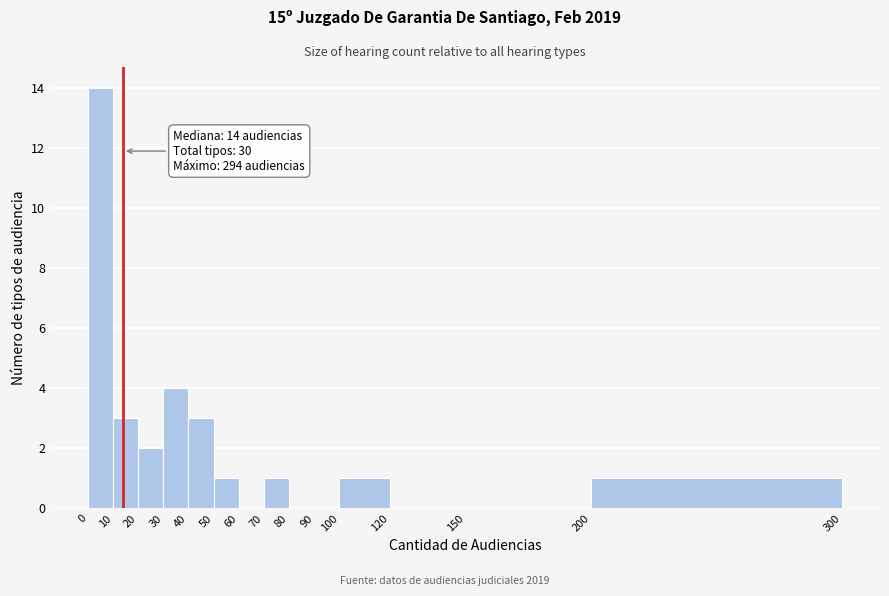

Which range on the x-axis has the tallest bar?

0 to 10